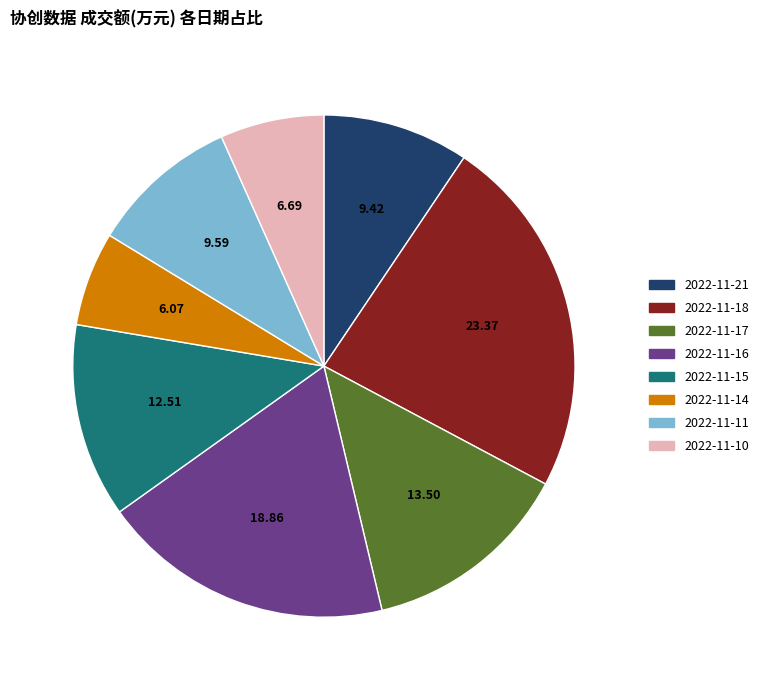

Is there a majority slice in this chart?

No